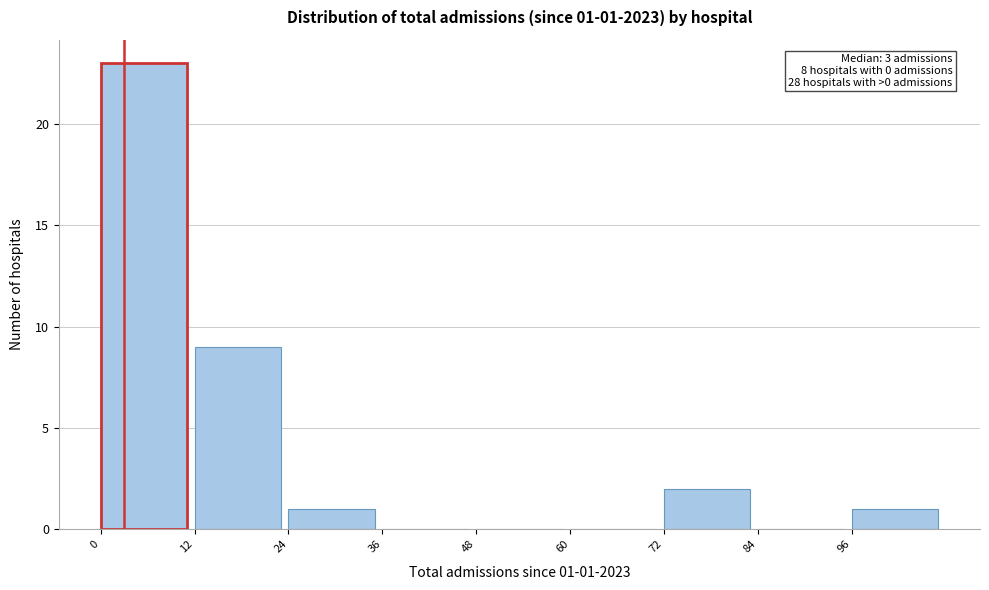

Which range on the x-axis has the tallest bar?

0 to 12